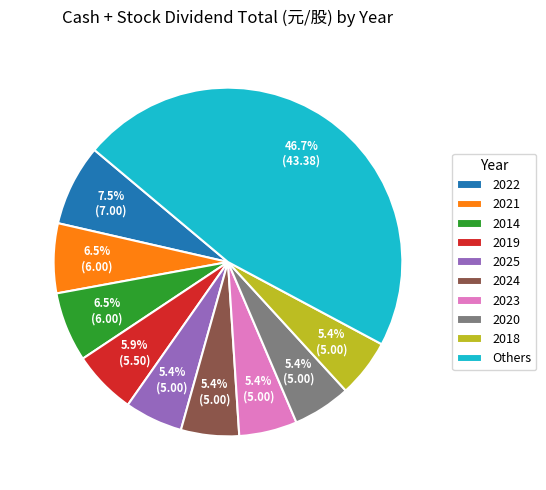

How many segments does this pie chart have?

10